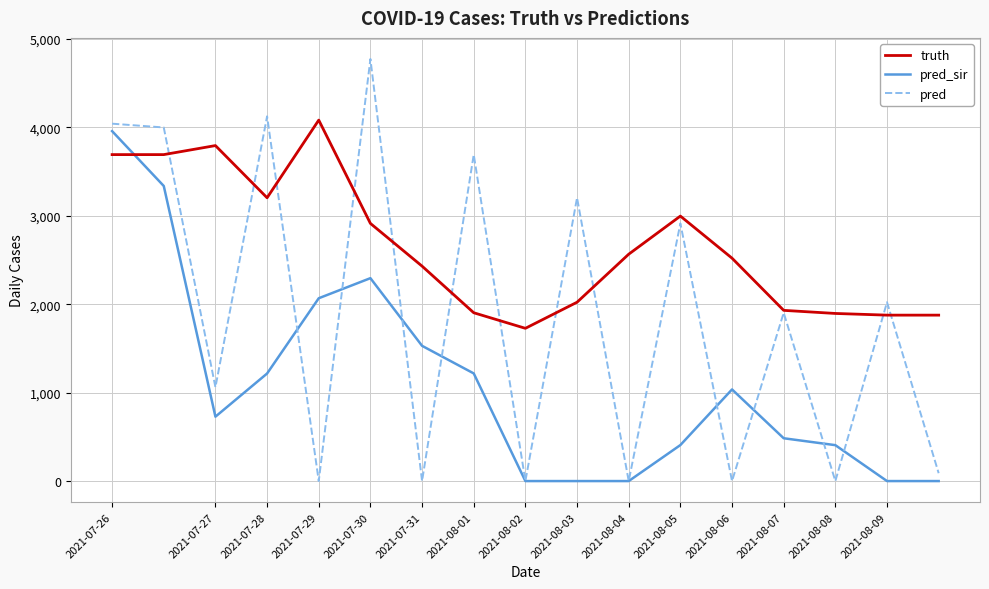

Which series has the widest spread of values?

pred